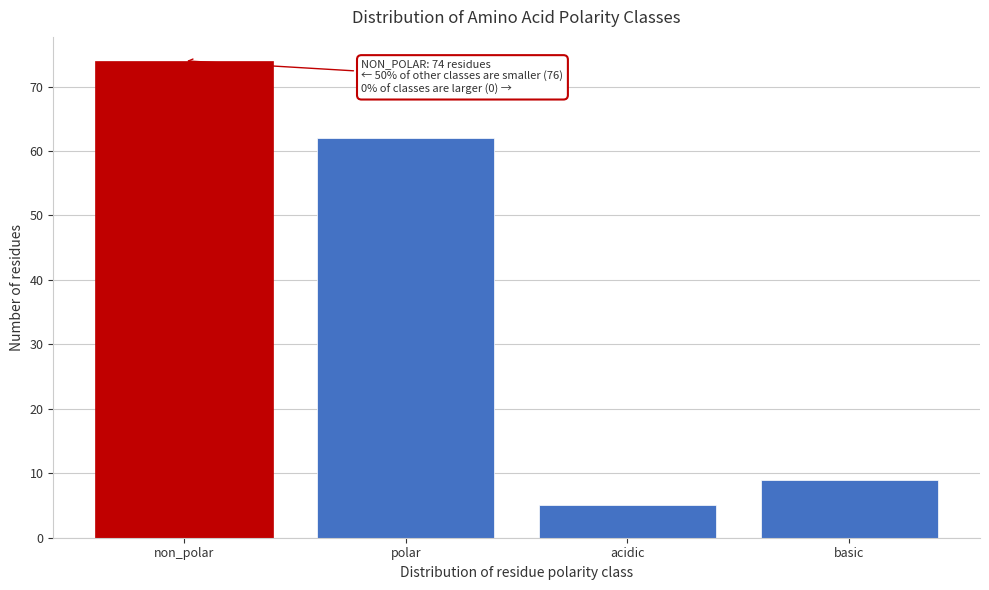

Reading left to right, extract all data points from this chart.

non_polar=74	polar=62	acidic=5	basic=9